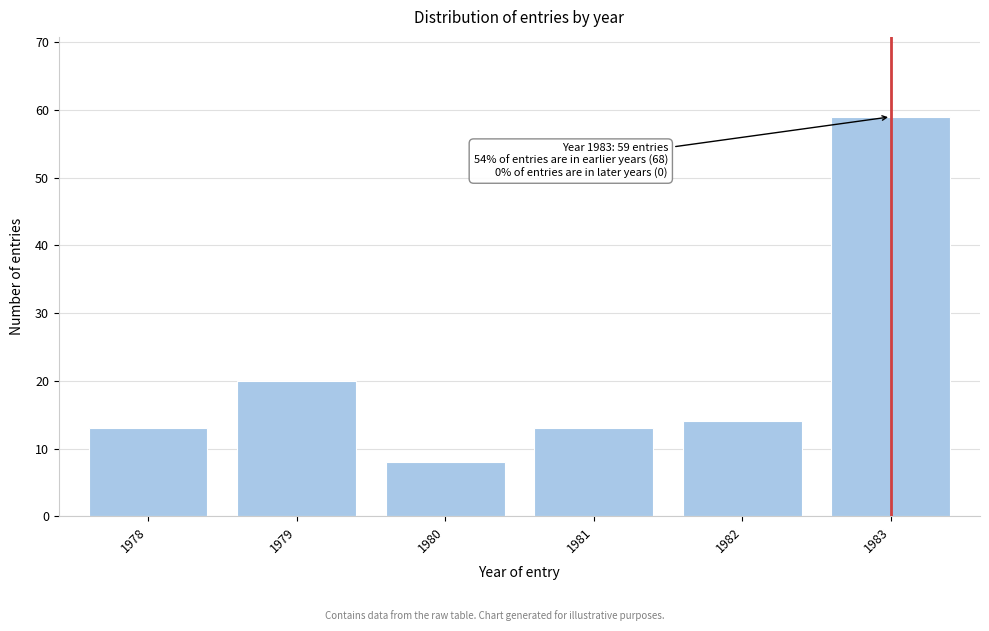

Reading left to right, what are all the values shown in this chart?

13	20	8	13	14	59